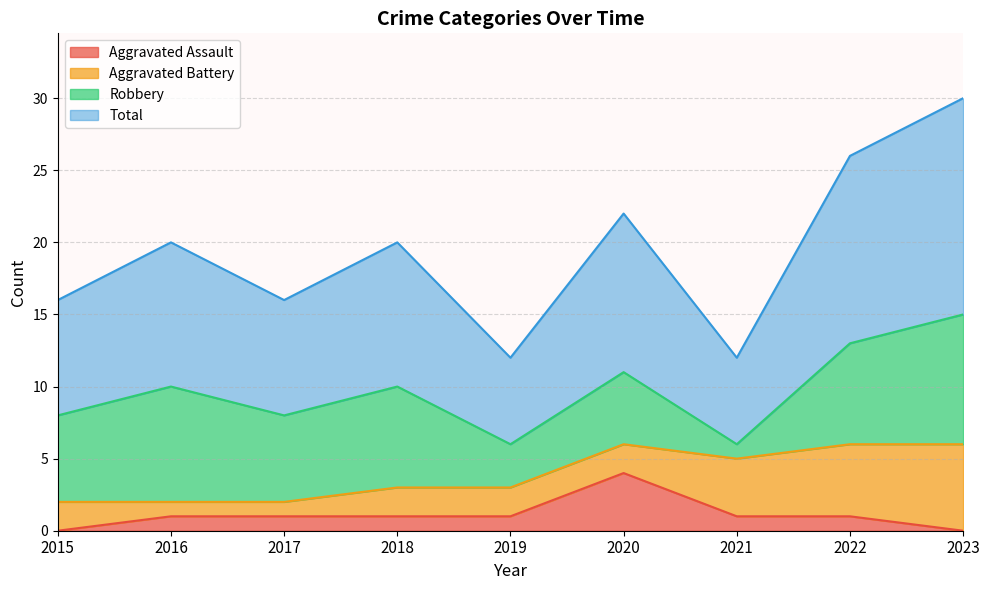

Which series changed the most between 2021 and 2022?

Total